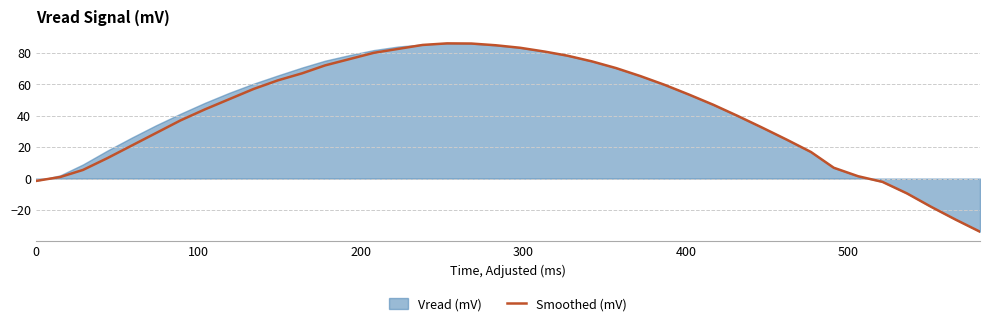

How many interior local peaks (higher than both neighbors) does the data have?

1